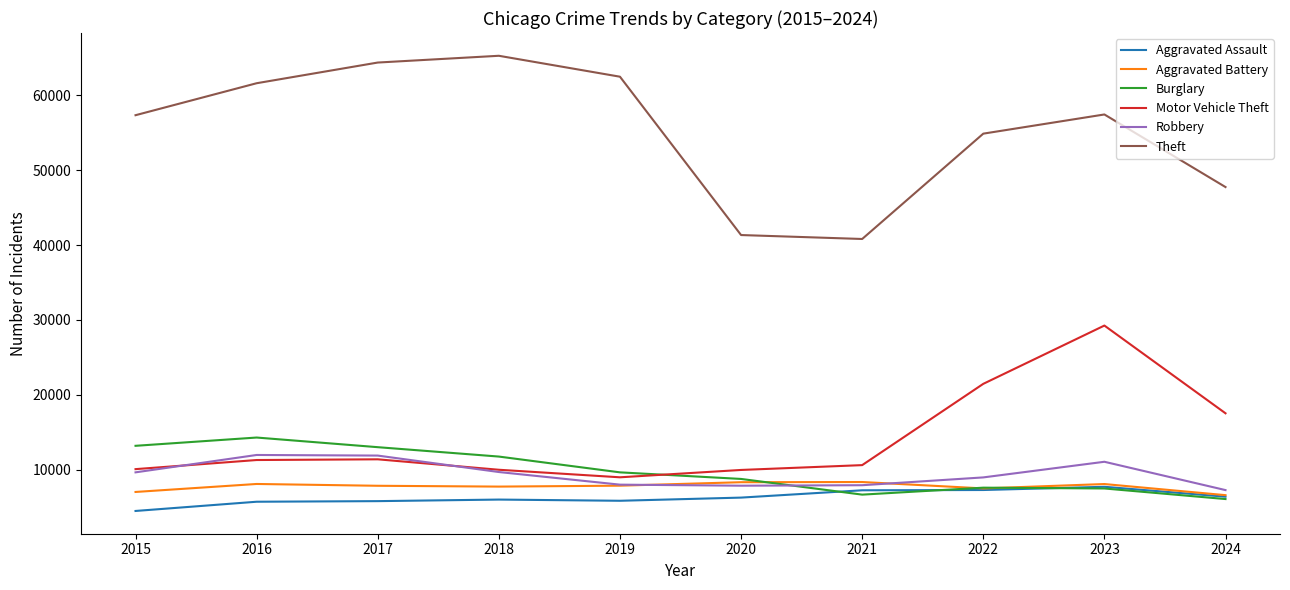

What is the greatest value displayed?

65290